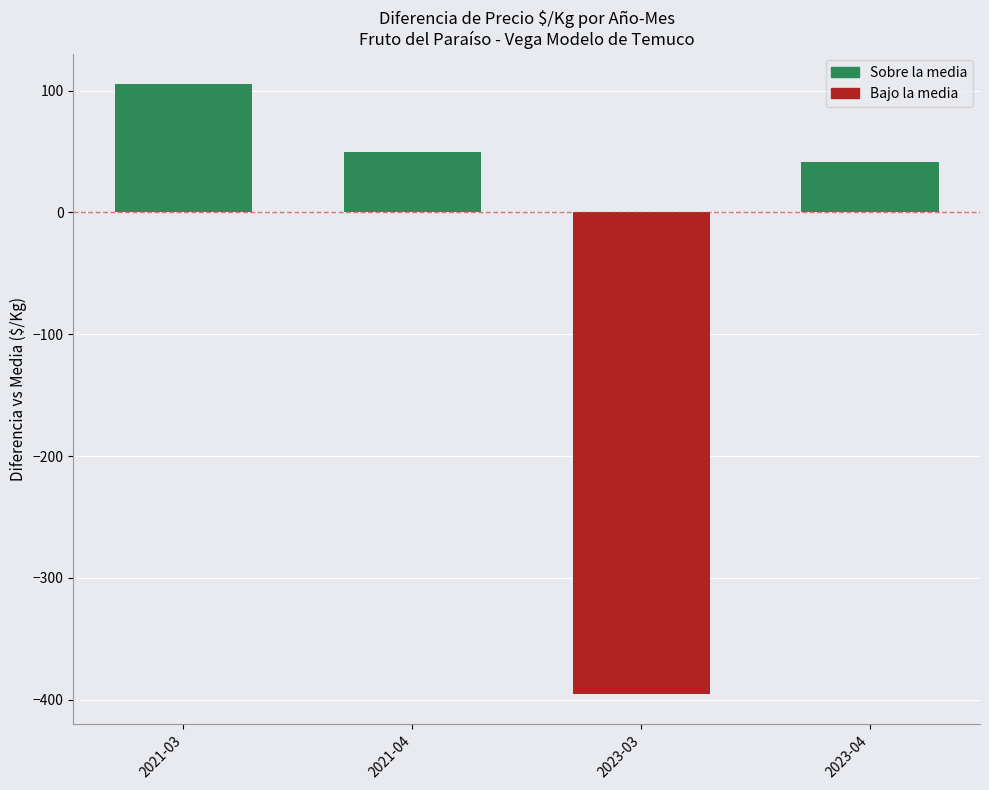

What value does the data have at 2021-04?

49.9